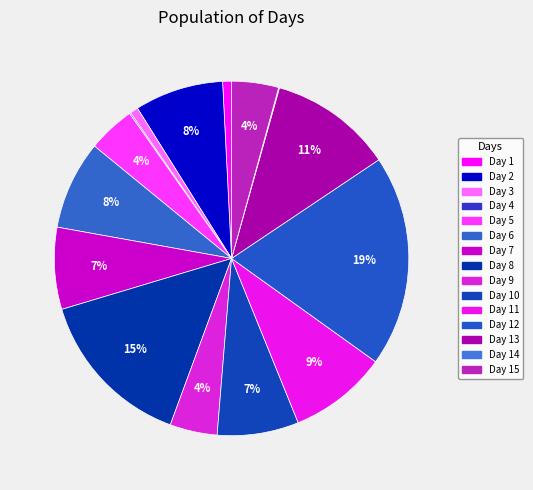

To the nearest percent, what is the difference between the largest and smallest slice percentages?

19%